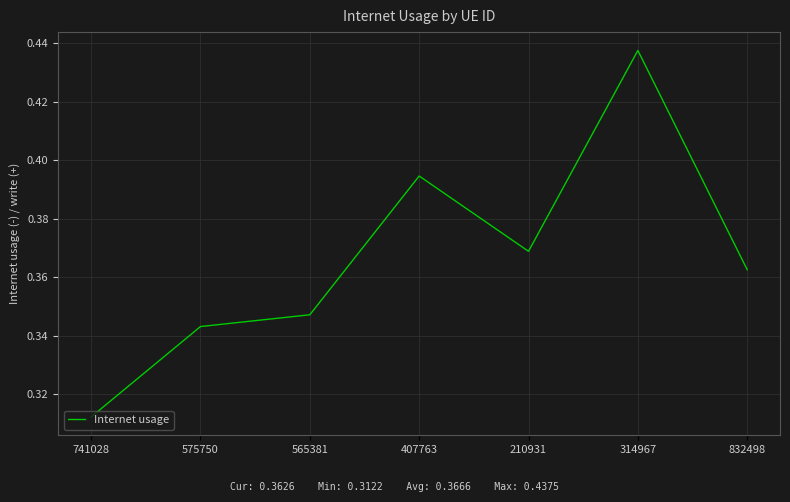

Does the chart have visible grid lines?

Yes